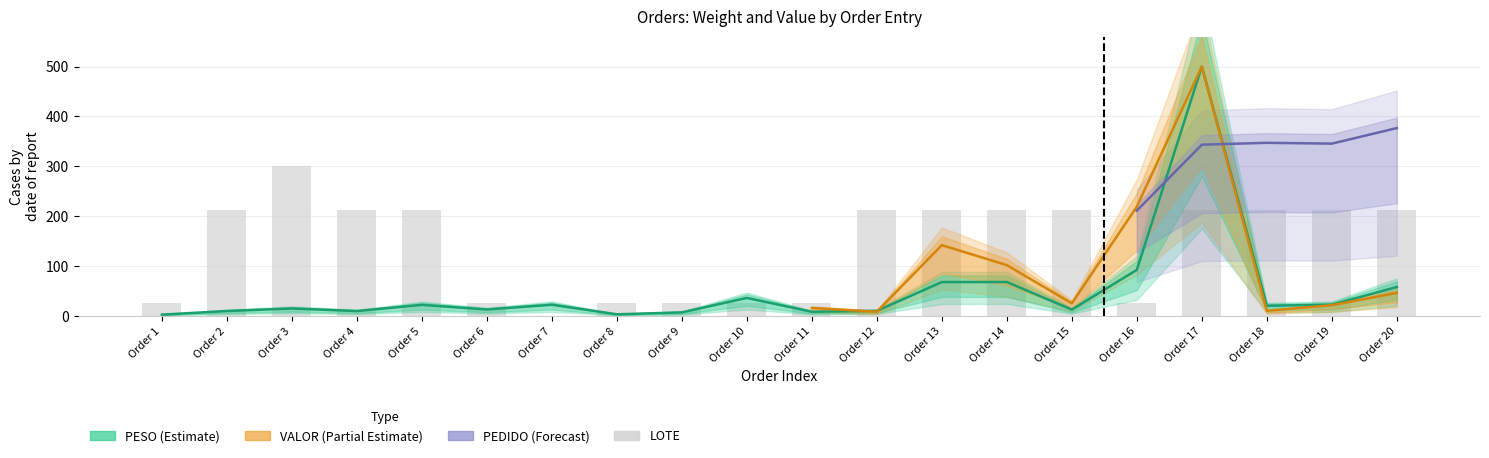

Read the LOTE value at Order 3.

300.0